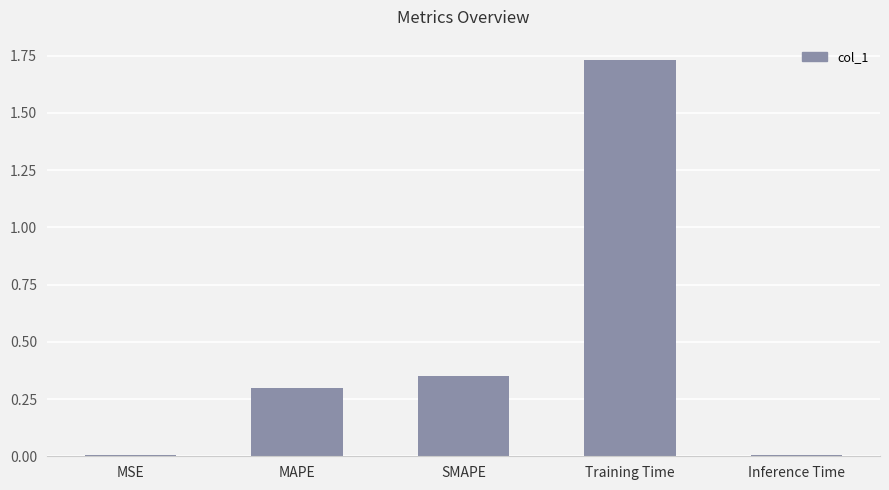

Which label corresponds to the largest value in the chart?

Training Time